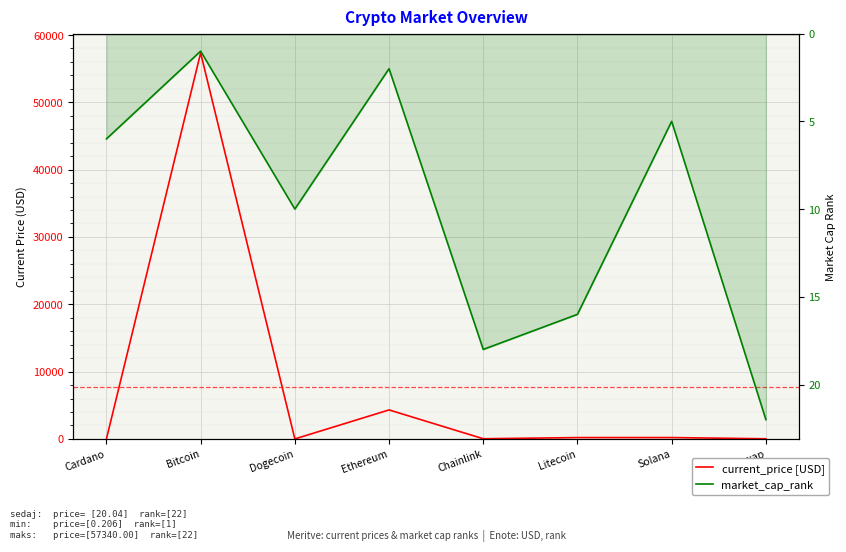

The value of current_price [USD] at Uniswap is 20.0. True or false?

True